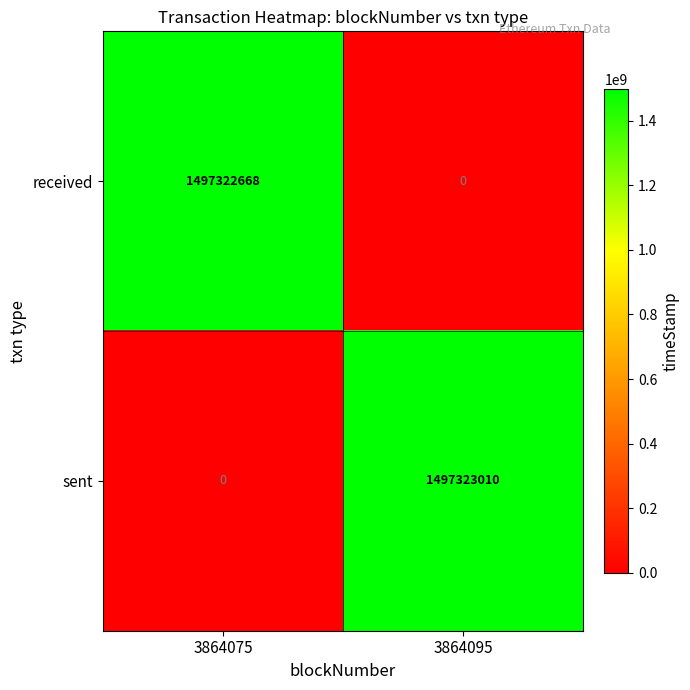

Reading left to right, extract all data points from this chart.

received: 1497322668	0
sent: 0	1497323010